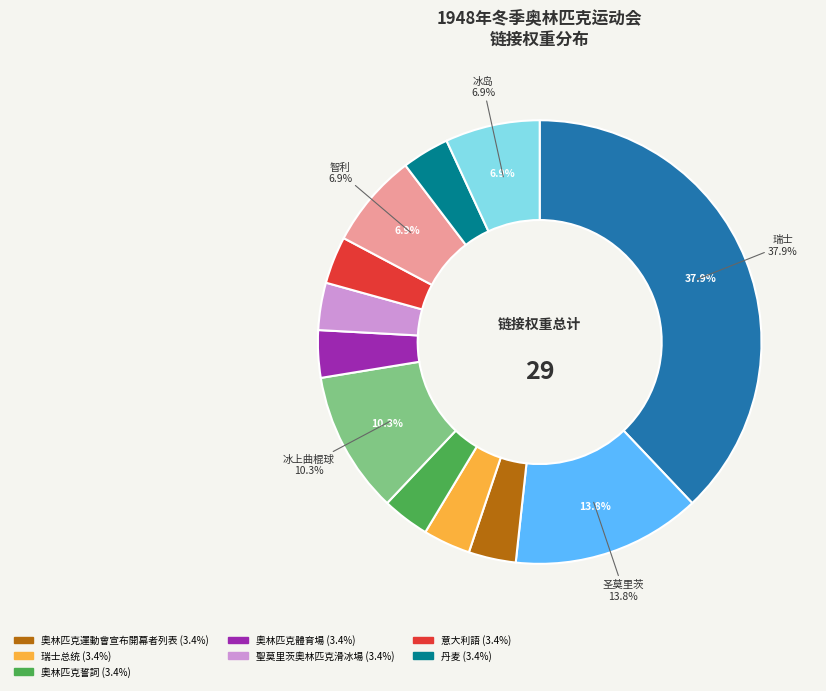

To the nearest percent, what is the average slice percentage?

8%